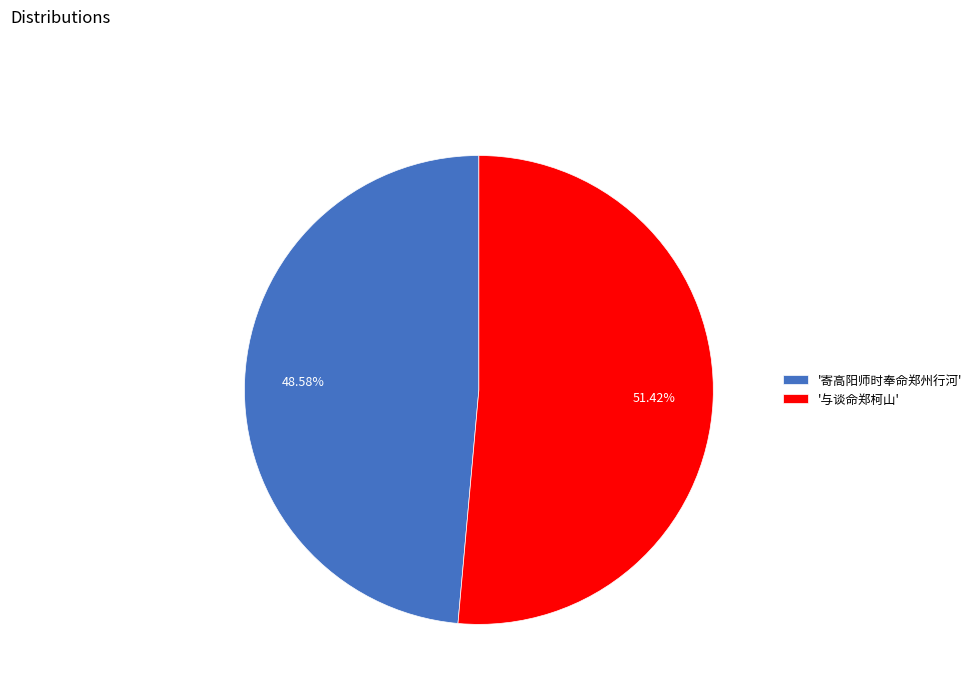

How many segments does this pie chart have?

2